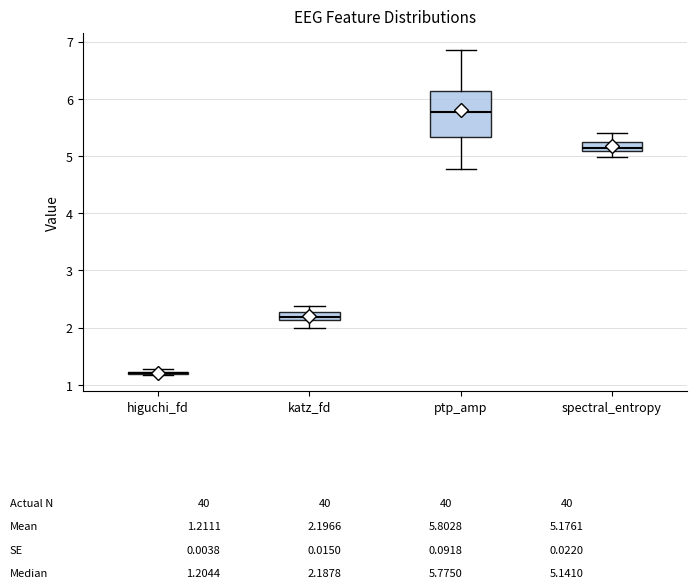

Comparing the boxes themselves (not the whiskers), which one is the tallest?

ptp_amp